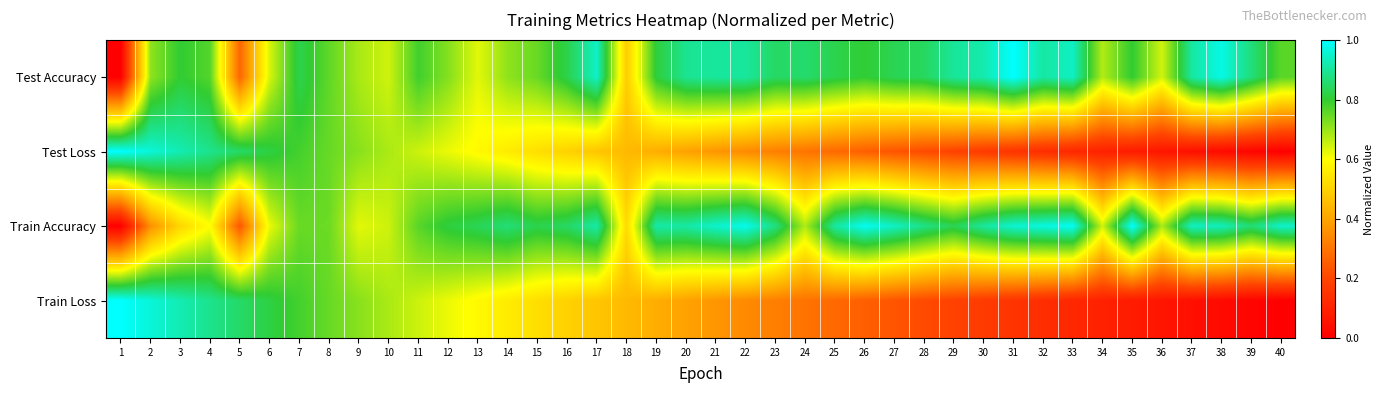

What is the spread (max minus min) of values at 38?

0.9